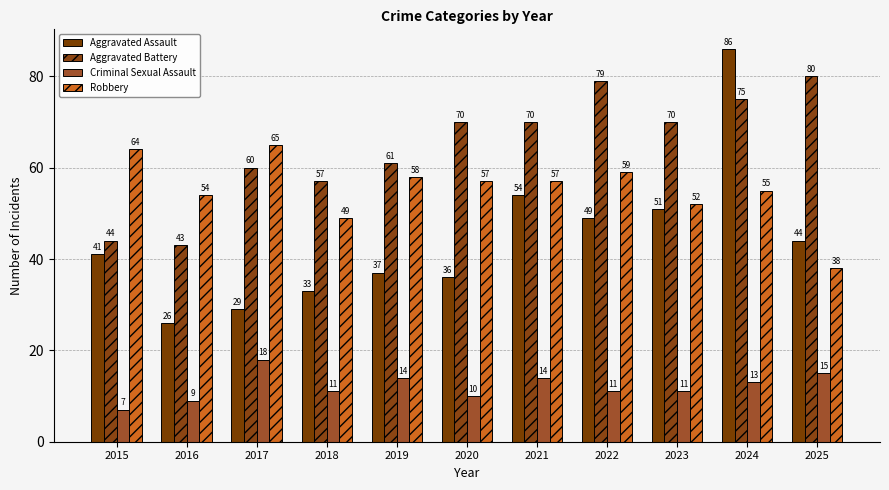

Is the value of Robbery at 2021 greater than the value of Aggravated Battery at 2023?

No